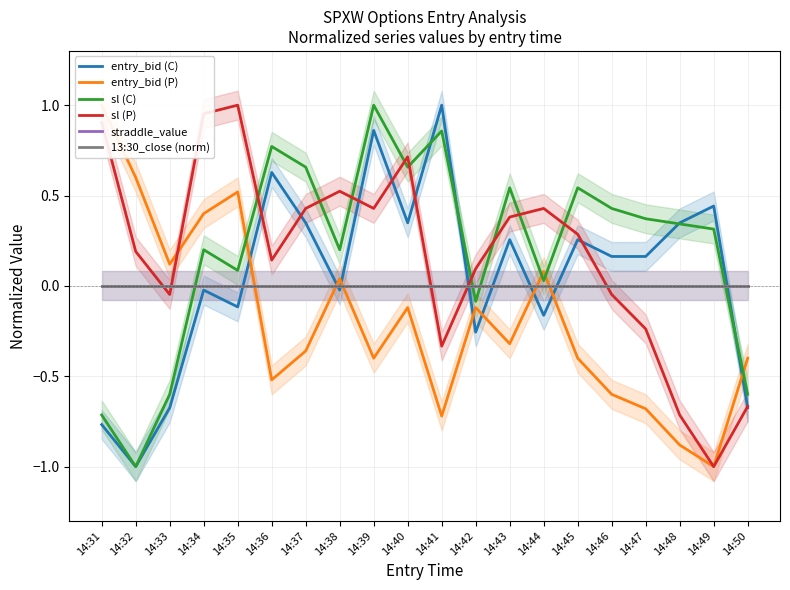

How many series are shown in this chart?

6